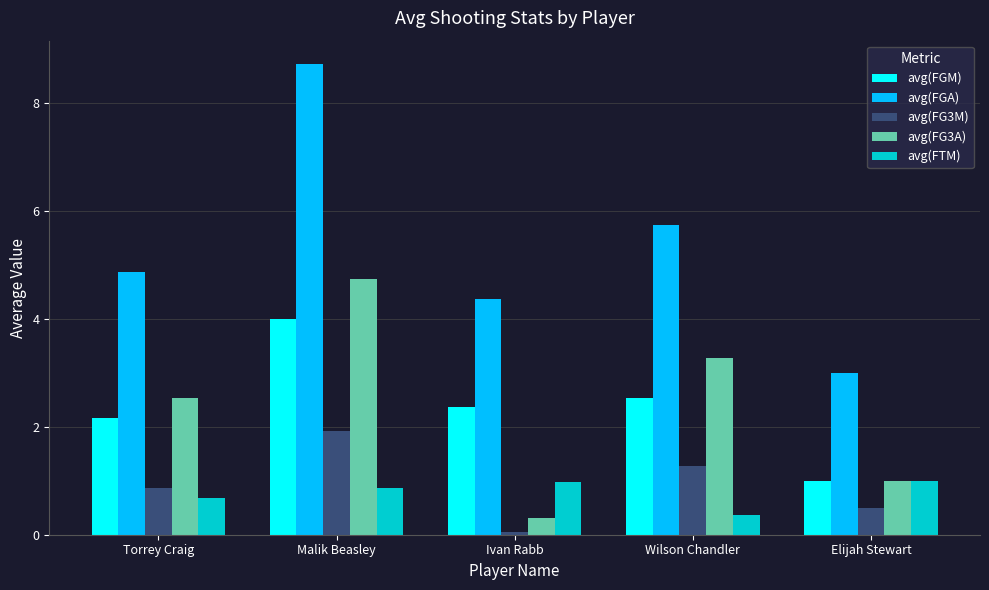

Is it true that avg(FGA) equals 3.0 at Elijah Stewart?

True